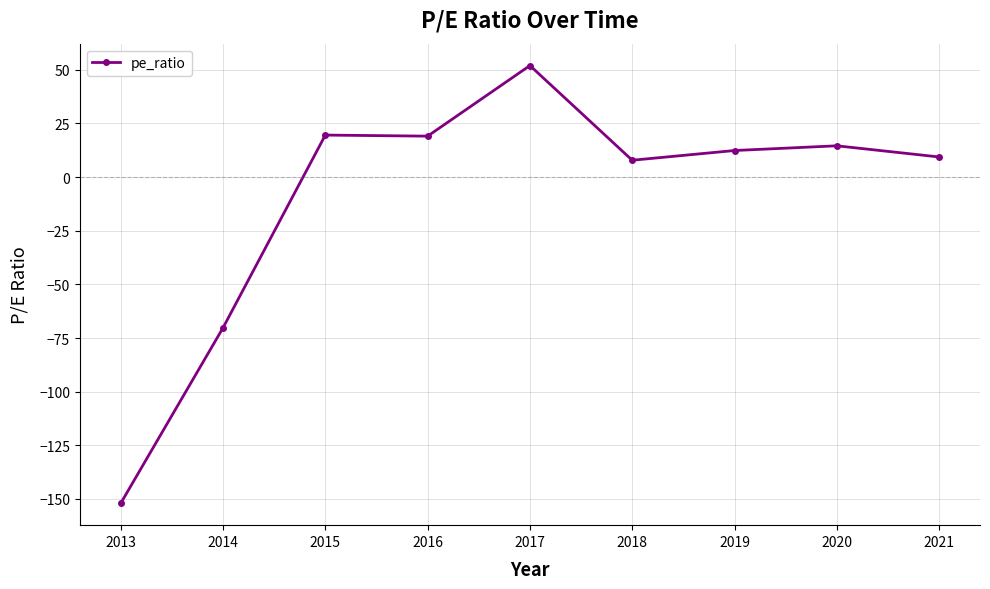

True or false: the data has more than 0 interior local peaks.

True